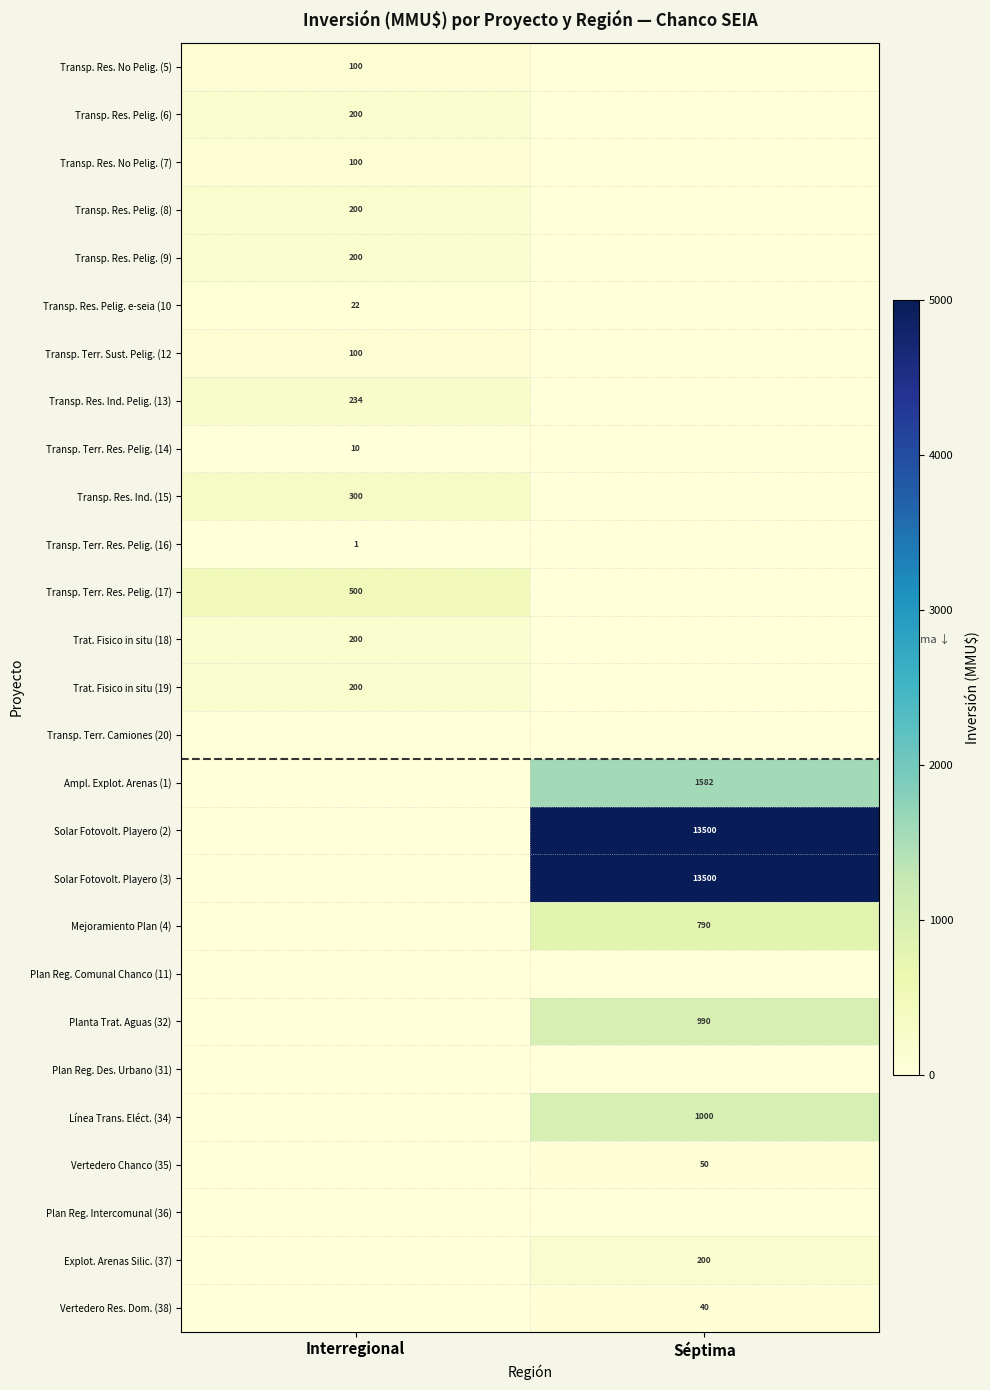

The value of Trat. Fisico in situ (19) at Interregional is 200. True or false?

True